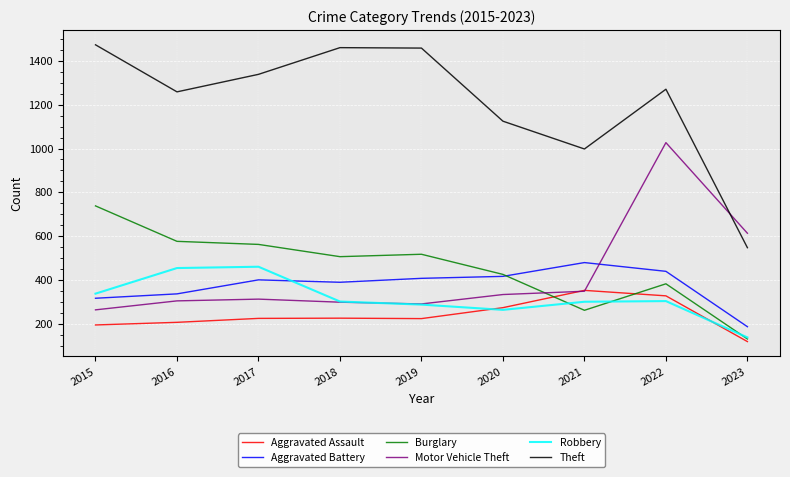

Rank the series at 2017 from highest to lowest value.

Theft, Burglary, Robbery, Aggravated Battery, Motor Vehicle Theft, Aggravated Assault